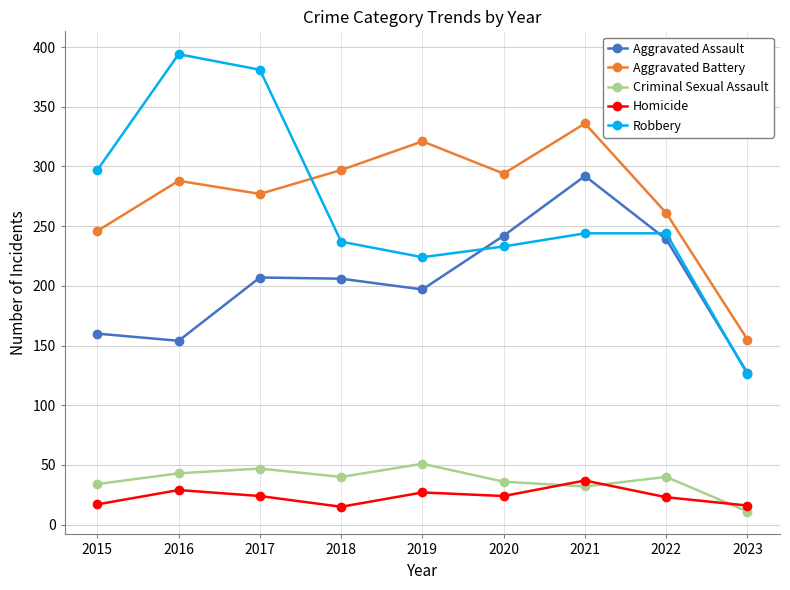

What is the value of the Aggravated Assault point at the 3rd from the left?

207